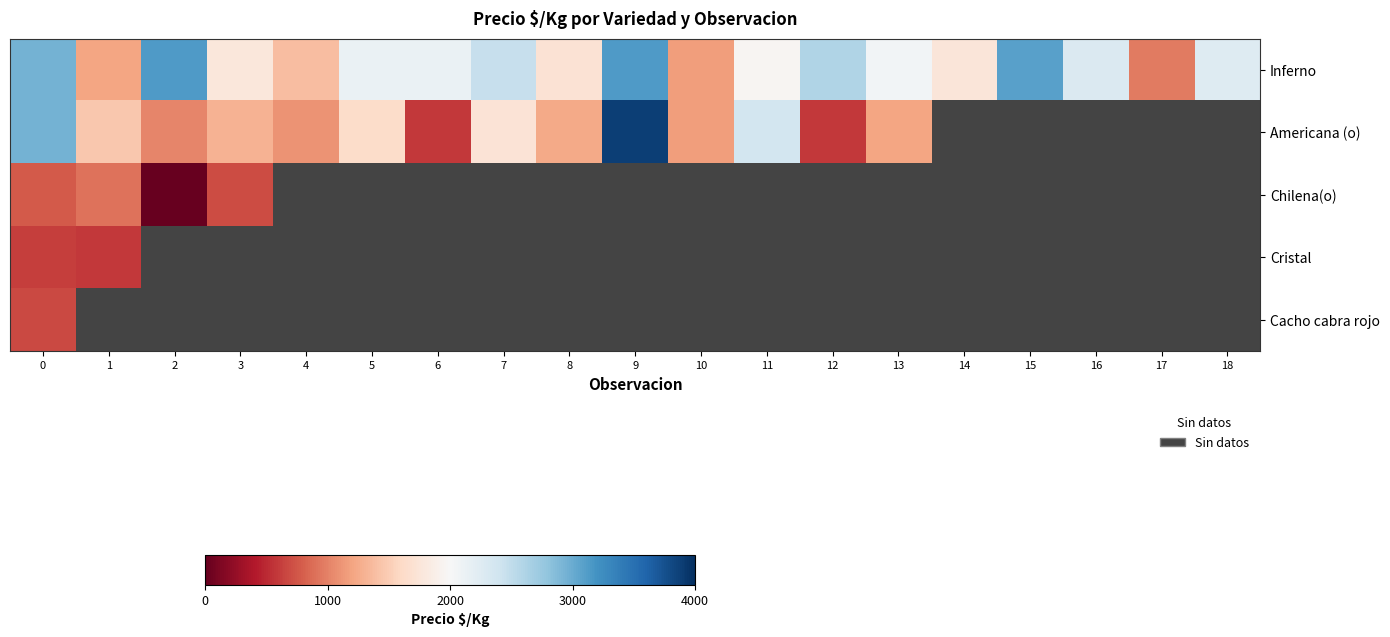

The Americana (o) series shows 1096.0 at 4. True or false?

True